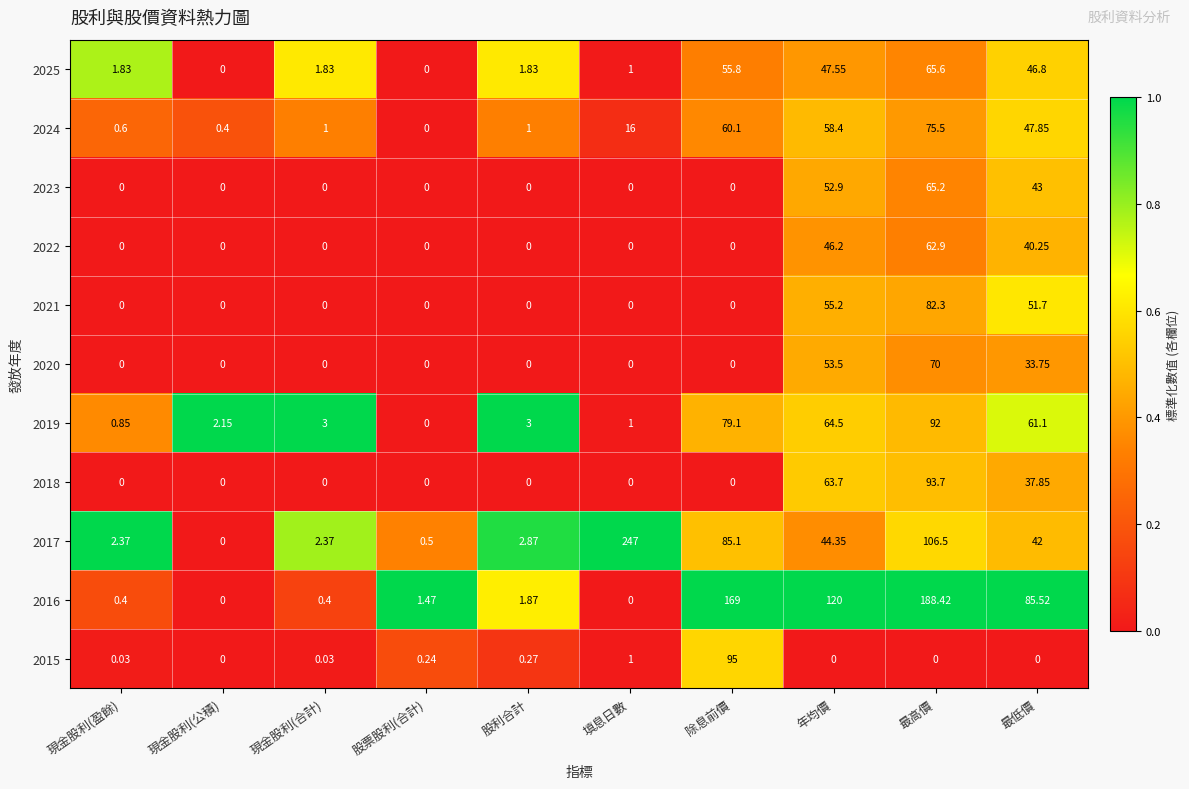

Which category has the highest value in the 2021 series?

最高價